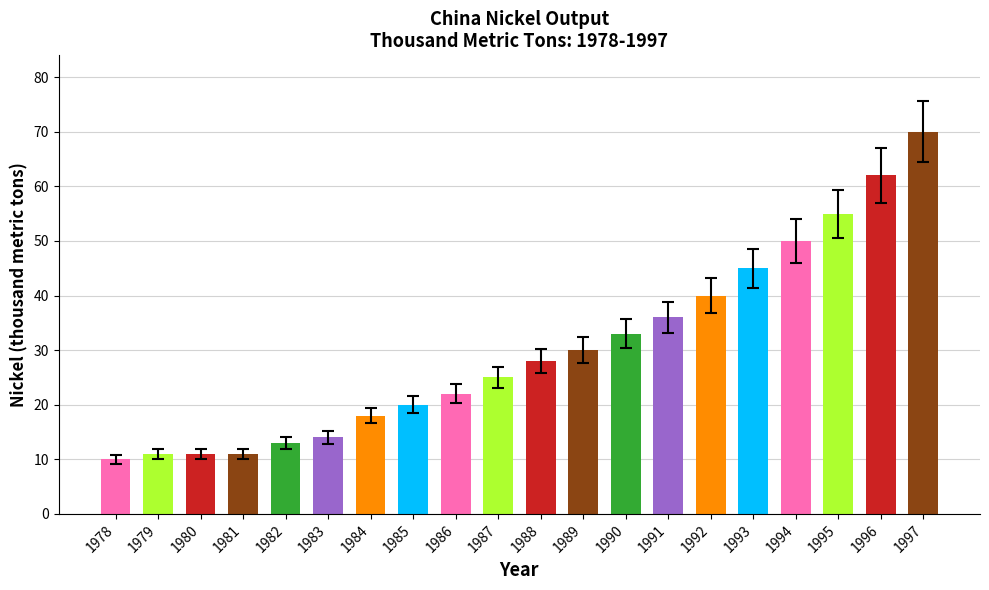

Reading left to right, extract all data points from this chart.

10	11	11	11	13	14	18	20	22	25	28	30	33	36	40	45	50	55	62	70